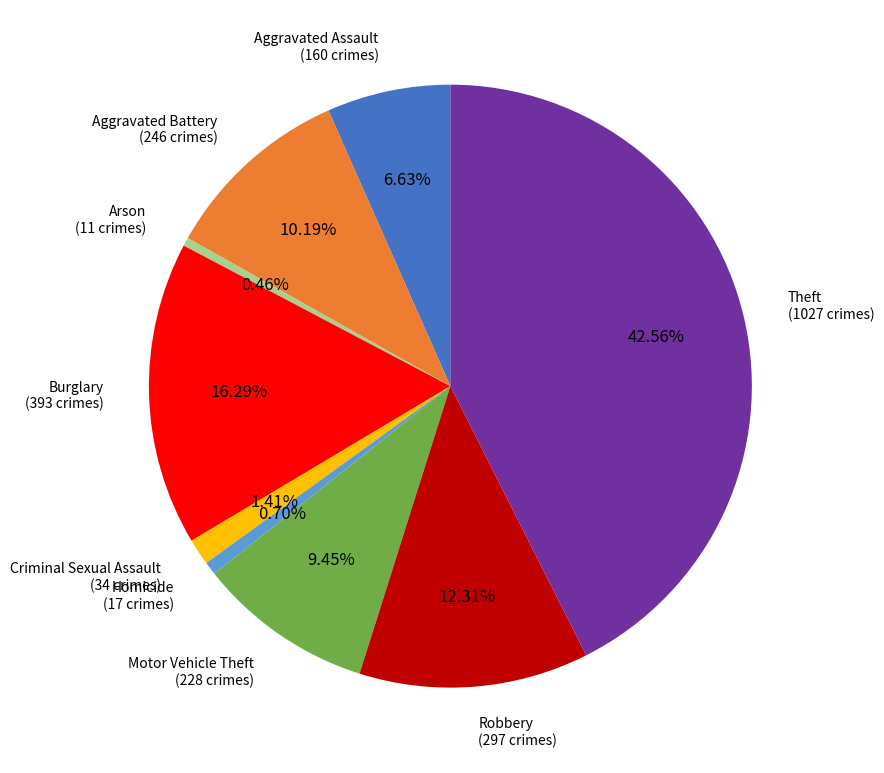

Does any single category account for the majority?

No